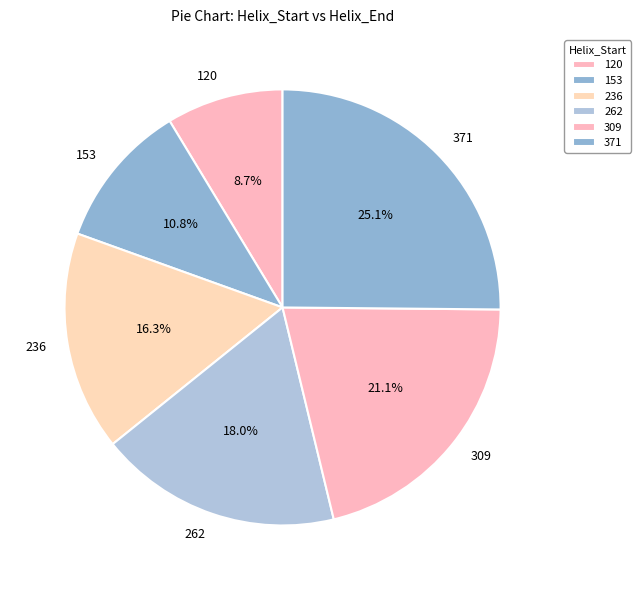

Approximately how many times larger is the value at 236 compared to 262?

0.9